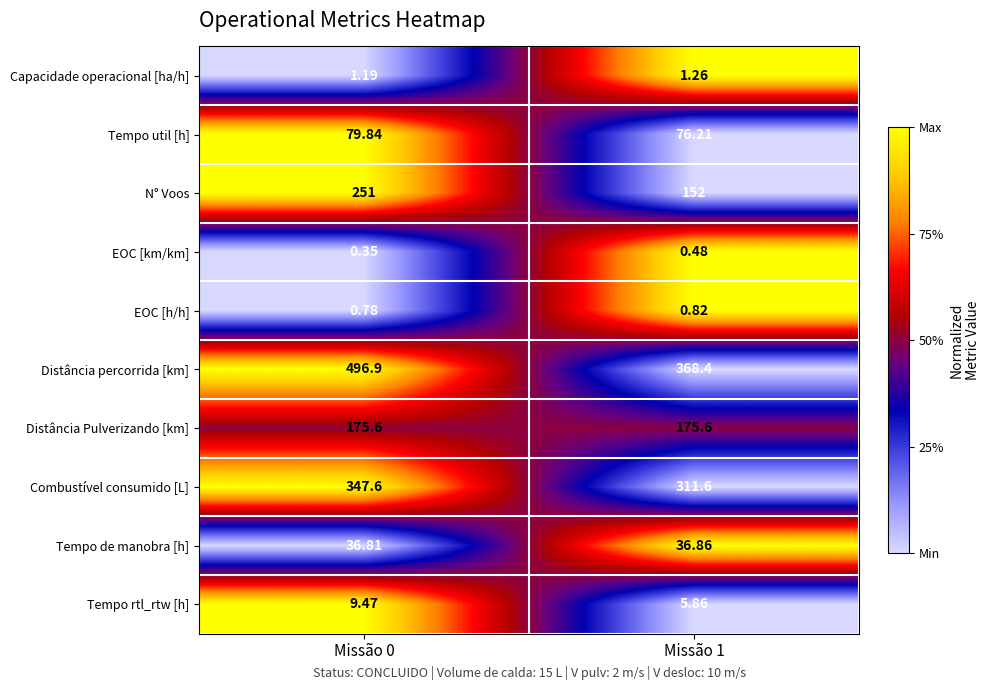

Which series changed the most between Missão 0 and Missão 1?

Distância percorrida [km]